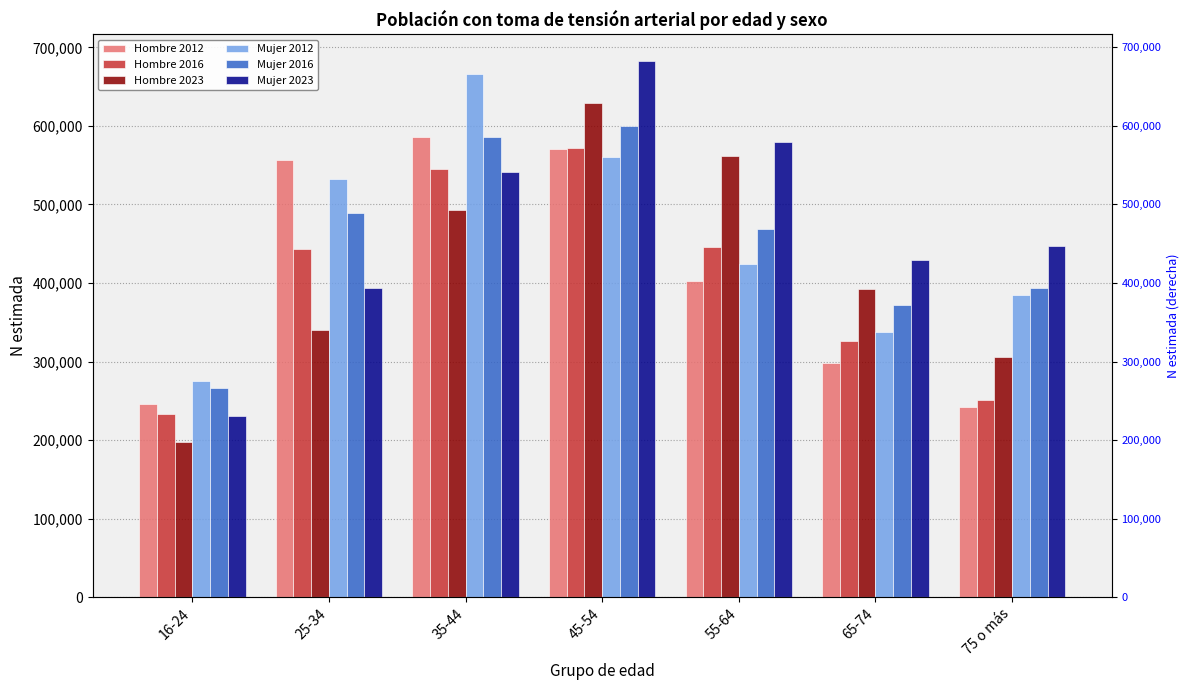

What are all the series names shown in the legend?

Hombre 2012, Hombre 2016, Hombre 2023, Mujer 2012, Mujer 2016, Mujer 2023